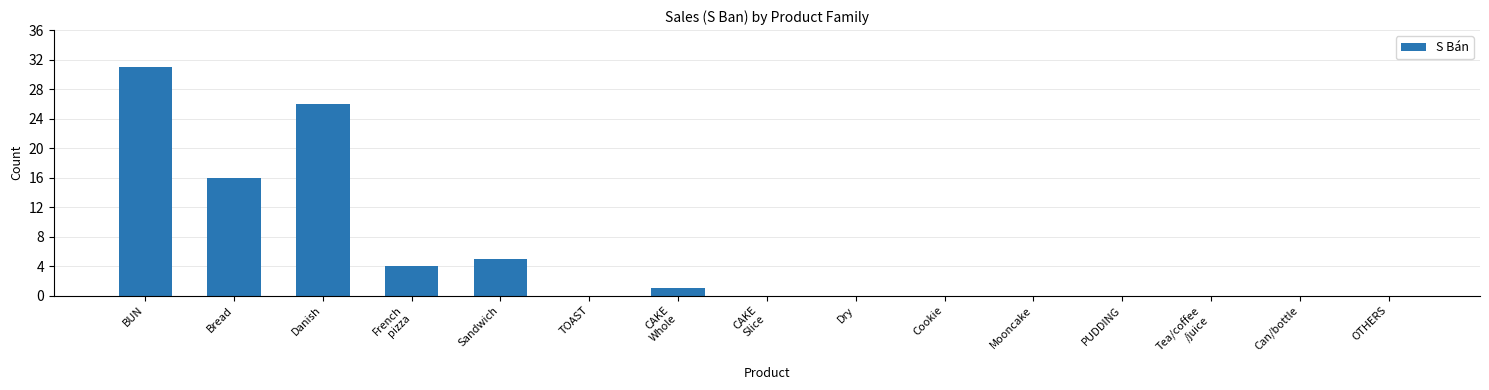

True or false: the data shows 42 at BUN.

False